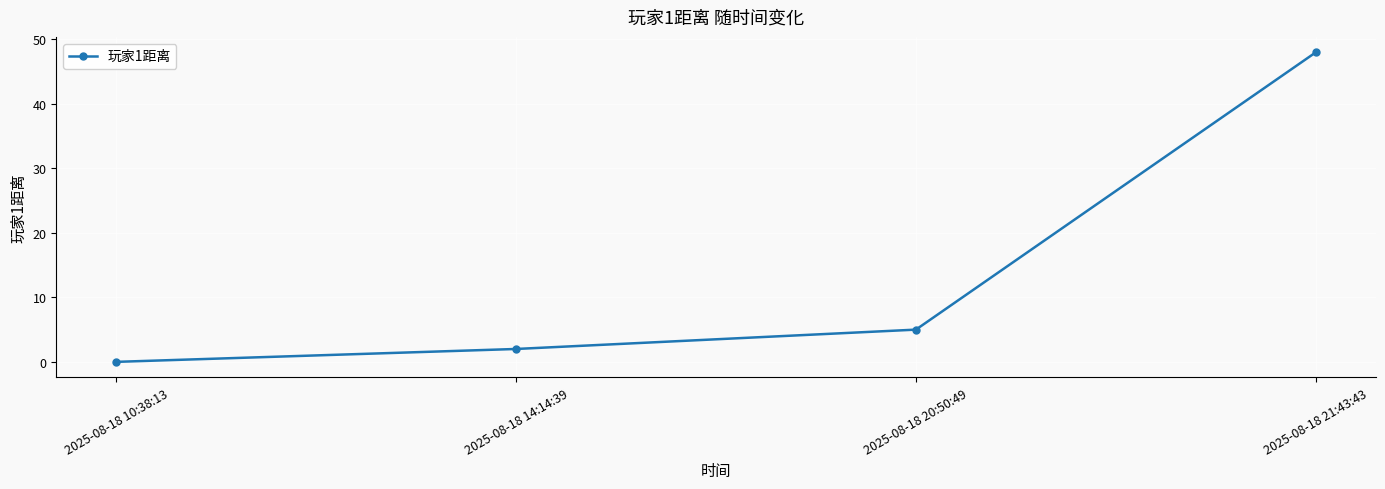

Rank the categories by value from lowest to highest.

2025-08-18 10:38:13, 2025-08-18 14:14:39, 2025-08-18 20:50:49, 2025-08-18 21:43:43